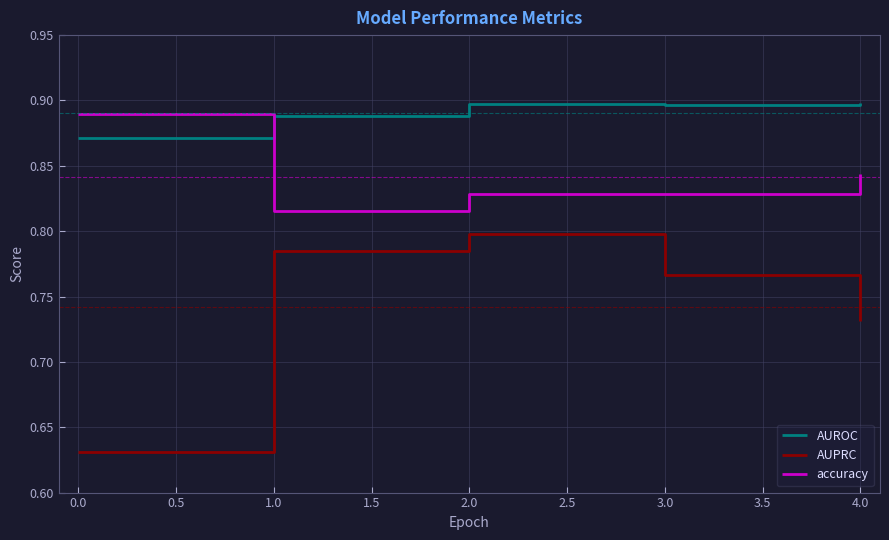

Between 0.0 and 1.0, which series saw the biggest shift?

AUPRC